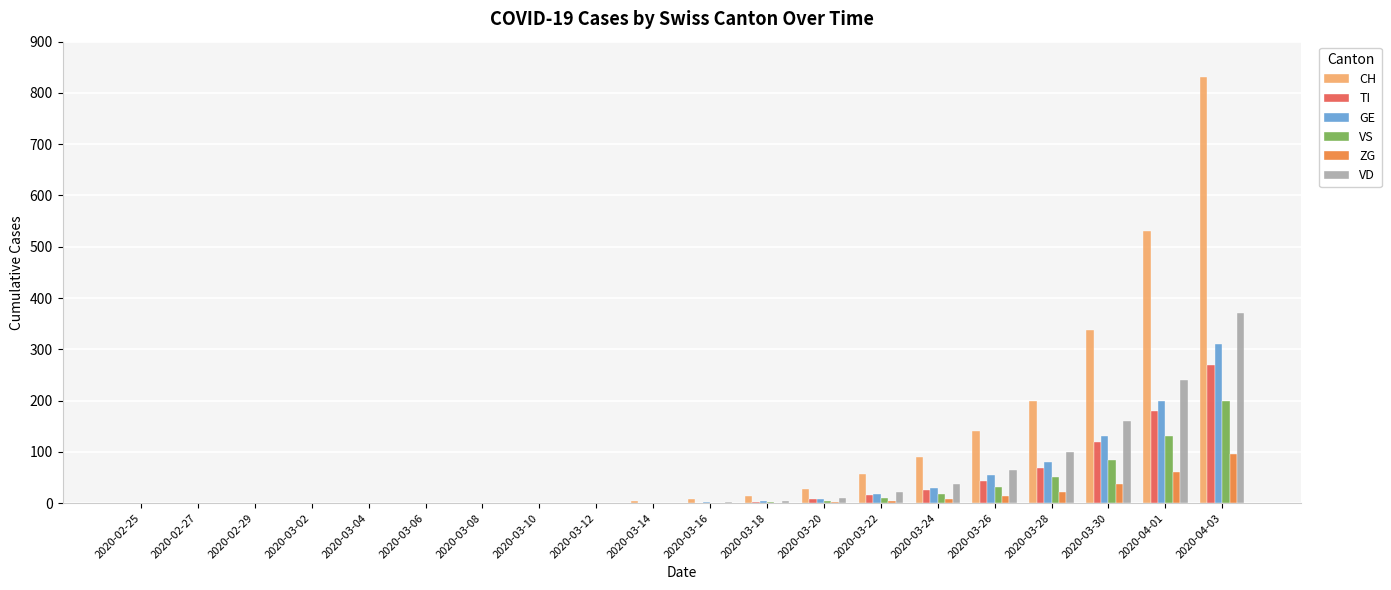

The GE series shows 135 at 2020-02-27. True or false?

False